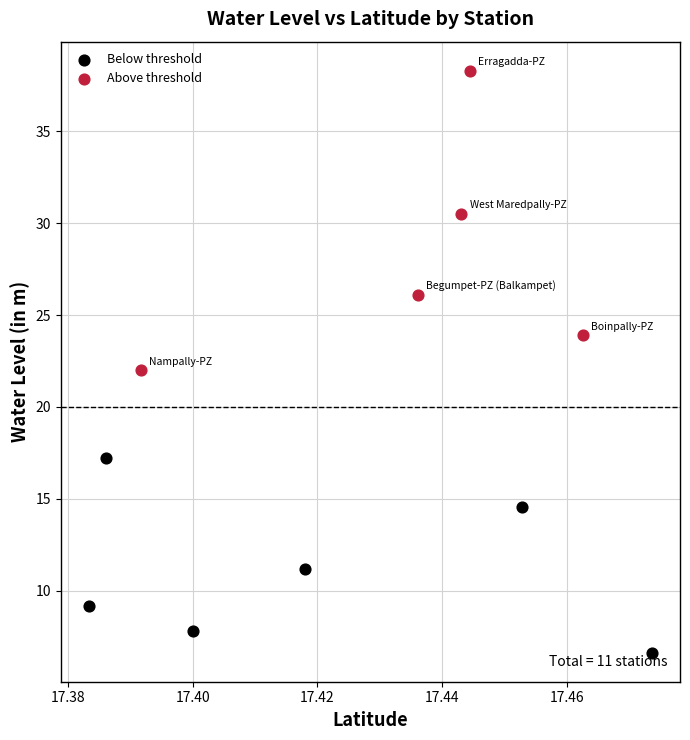

Which series has the widest spread of Y values?

Above threshold